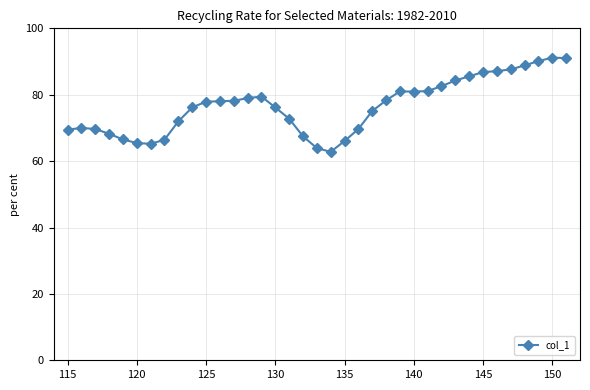

What is the minimum value shown in the chart?

62.8